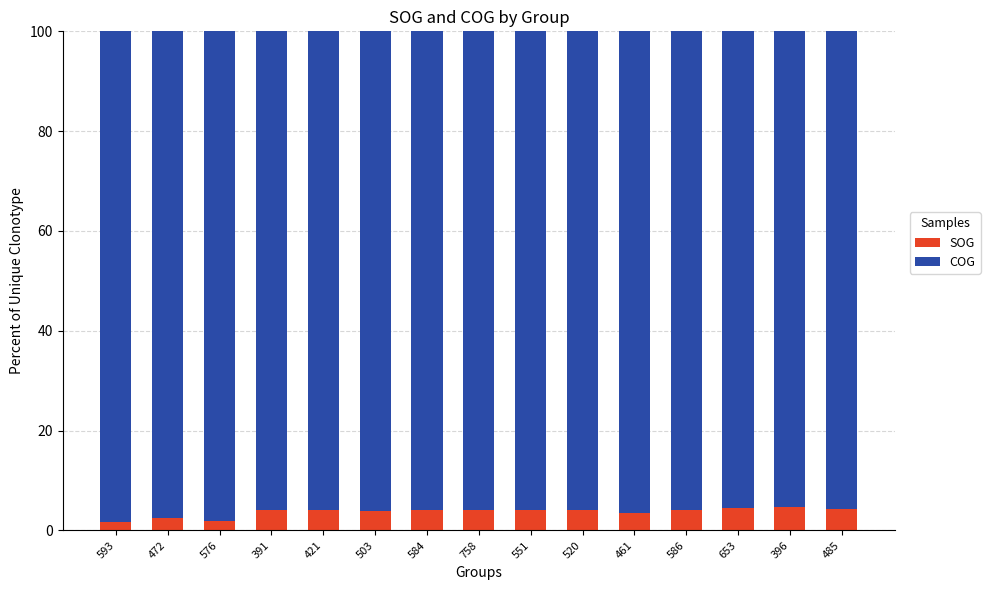

The value of SOG at 758 is 4.1. True or false?

True